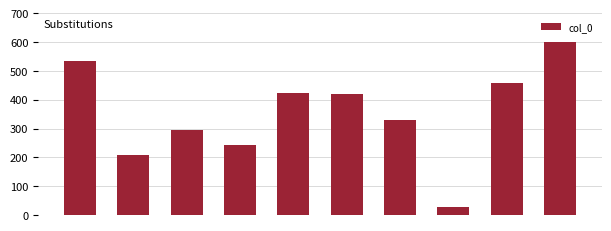

What is the greatest value displayed?

600.0